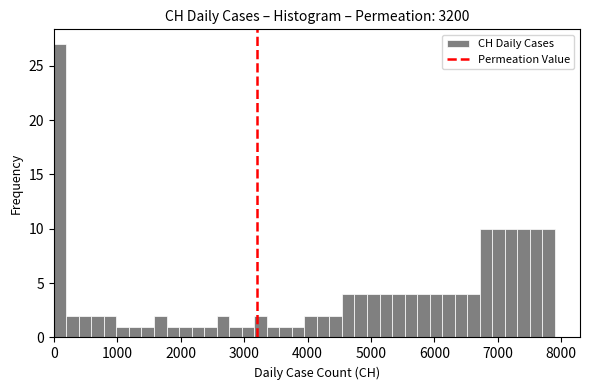

Around what value on the x-axis is the tallest bar? Give the approximate position of its centre, as read against the axis.

100